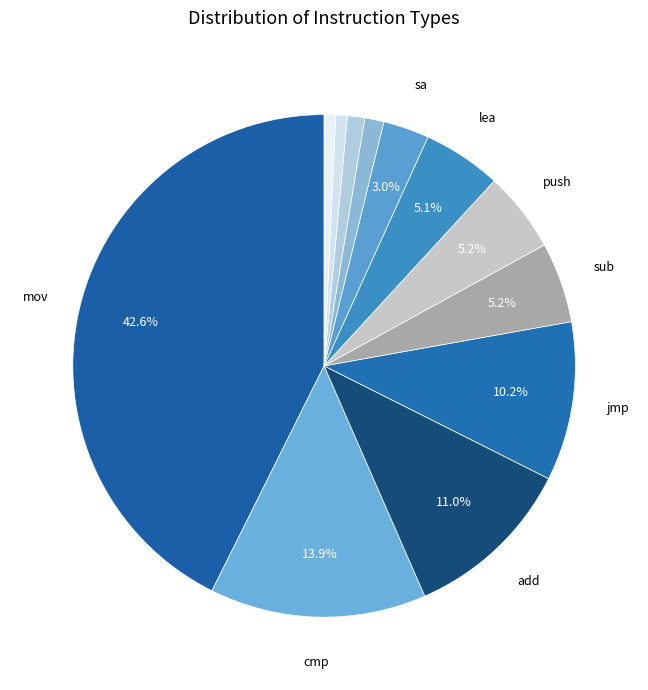

Rank the categories by value from highest to lowest.

mov, cmp, add, jmp, sub, push, lea, sa, xor, call, div, mul